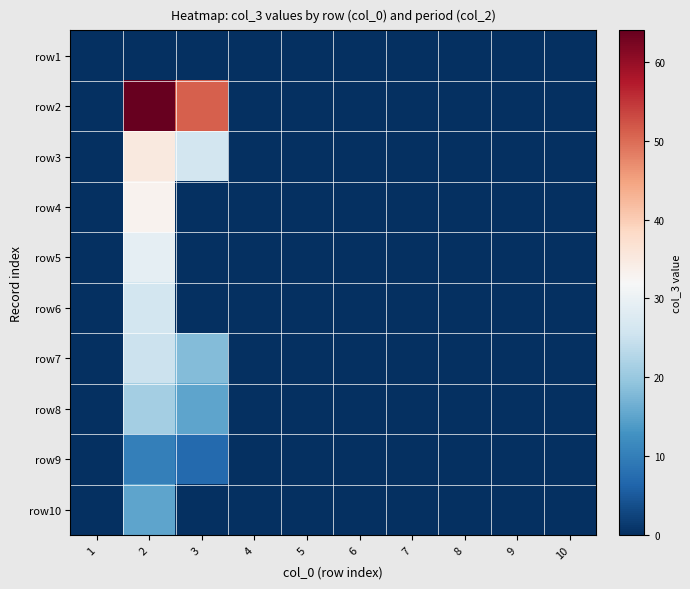

Reading right to left, extract all data points from this chart.

row1: 10=0	9=0	8=0	7=0	6=0	5=0	4=0	3=0	2=0	1=0
row2: 10=0	9=0	8=0	7=0	6=0	5=0	4=0	3=51	2=64	1=0
row3: 10=0	9=0	8=0	7=0	6=0	5=0	4=0	3=26	2=35	1=0
row4: 10=0	9=0	8=0	7=0	6=0	5=0	4=0	3=0	2=33	1=0
row5: 10=0	9=0	8=0	7=0	6=0	5=0	4=0	3=0	2=29	1=0
row6: 10=0	9=0	8=0	7=0	6=0	5=0	4=0	3=0	2=26	1=0
row7: 10=0	9=0	8=0	7=0	6=0	5=0	4=0	3=18	2=25	1=0
row8: 10=0	9=0	8=0	7=0	6=0	5=0	4=0	3=15	2=21	1=0
row9: 10=0	9=0	8=0	7=0	6=0	5=0	4=0	3=7	2=10	1=0
row10: 10=0	9=0	8=0	7=0	6=0	5=0	4=0	3=0	2=15	1=0